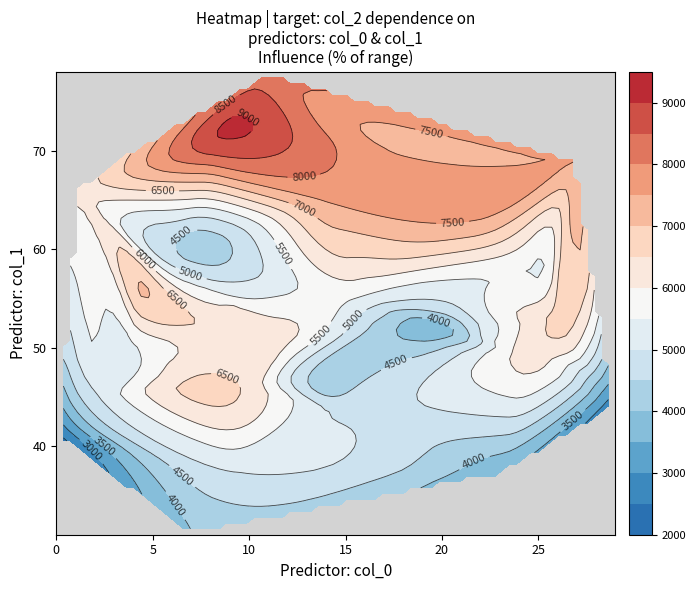

Where is col_2 nearest to the value 5475?

25